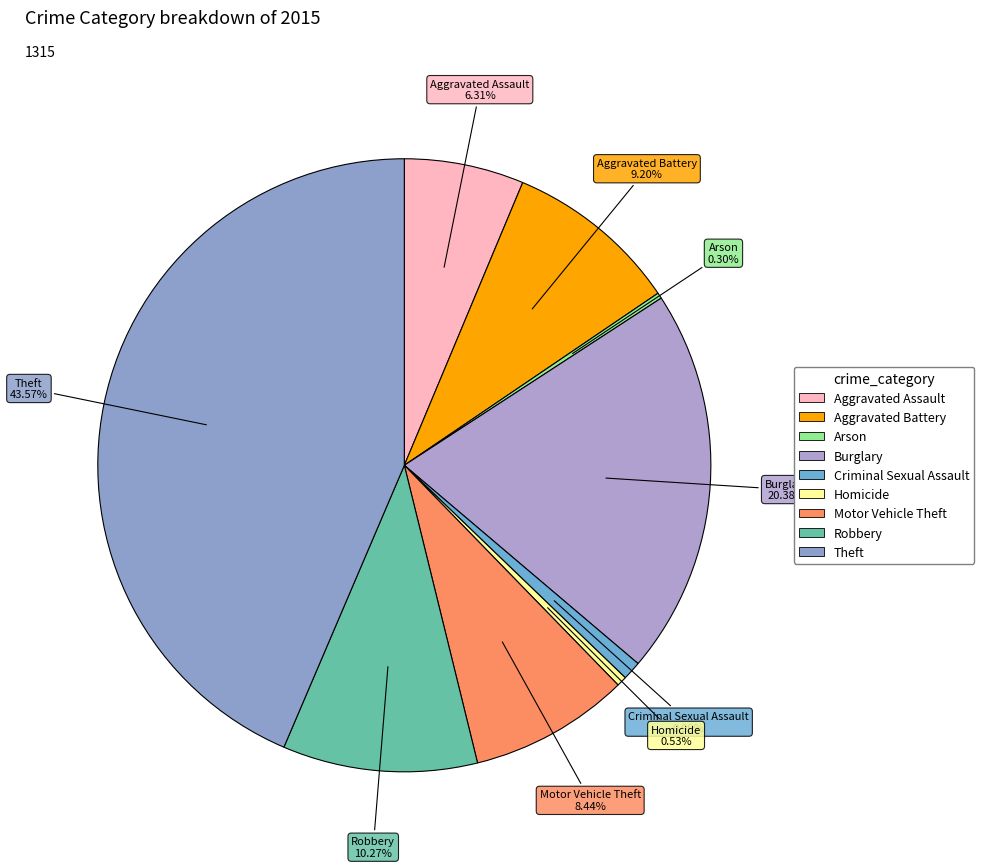

What is the change in value from Homicide to Robbery?

+128